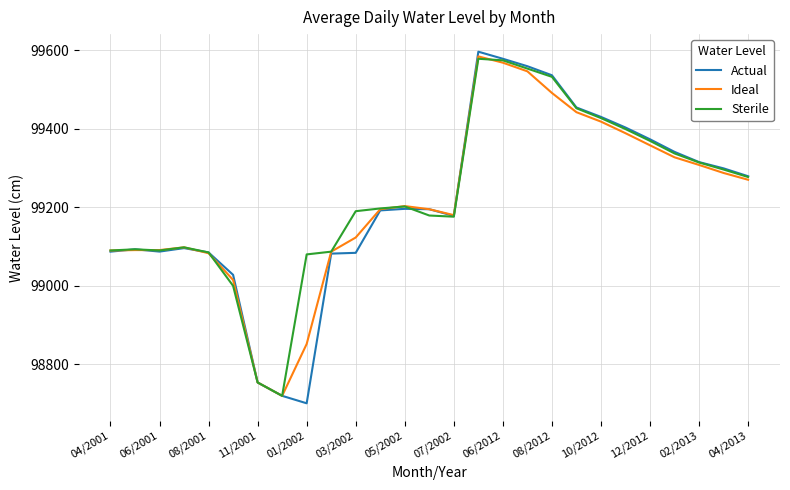

Which series has the widest spread of values?

Actual